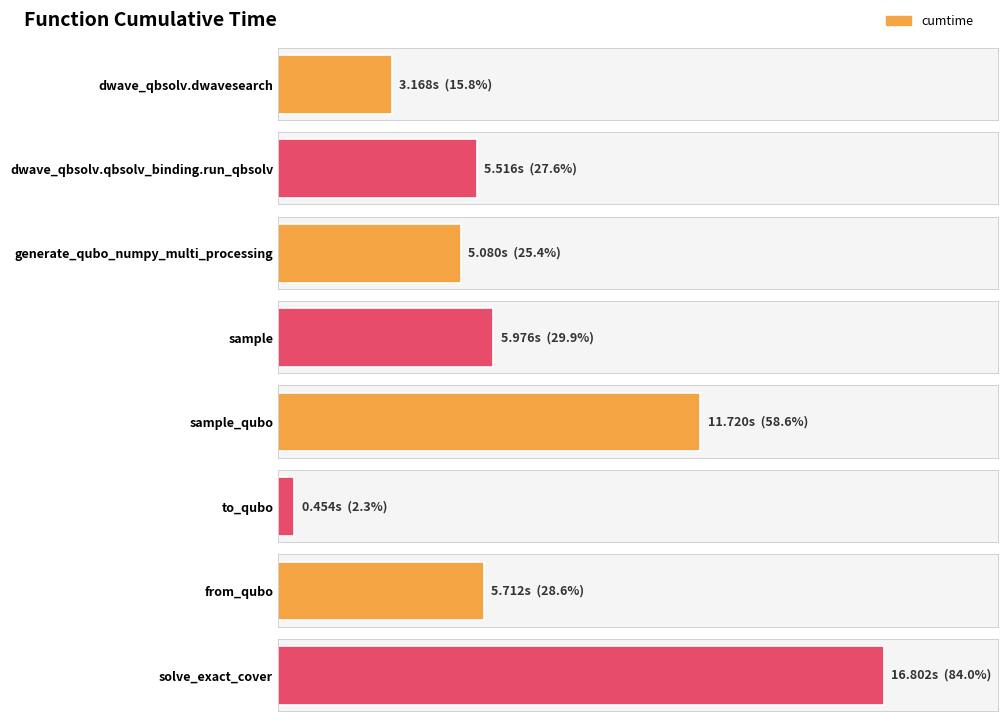

Which category has the highest value across all series?

solve_exact_cover